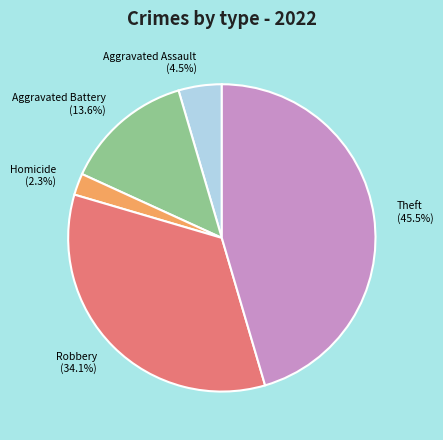

Does any single category account for the majority?

No